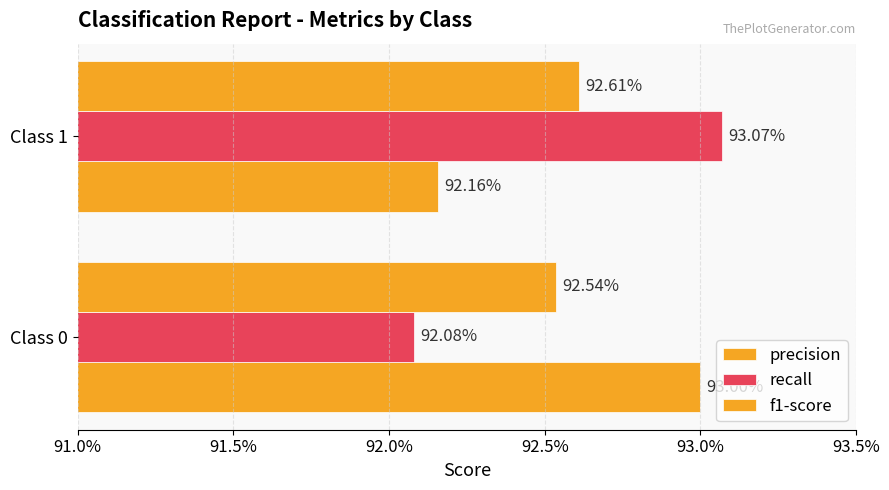

Reading right to left, transcribe all the data shown in this chart.

precision: 0.9	0.9
recall: 0.9	0.9
f1-score: 0.9	0.9